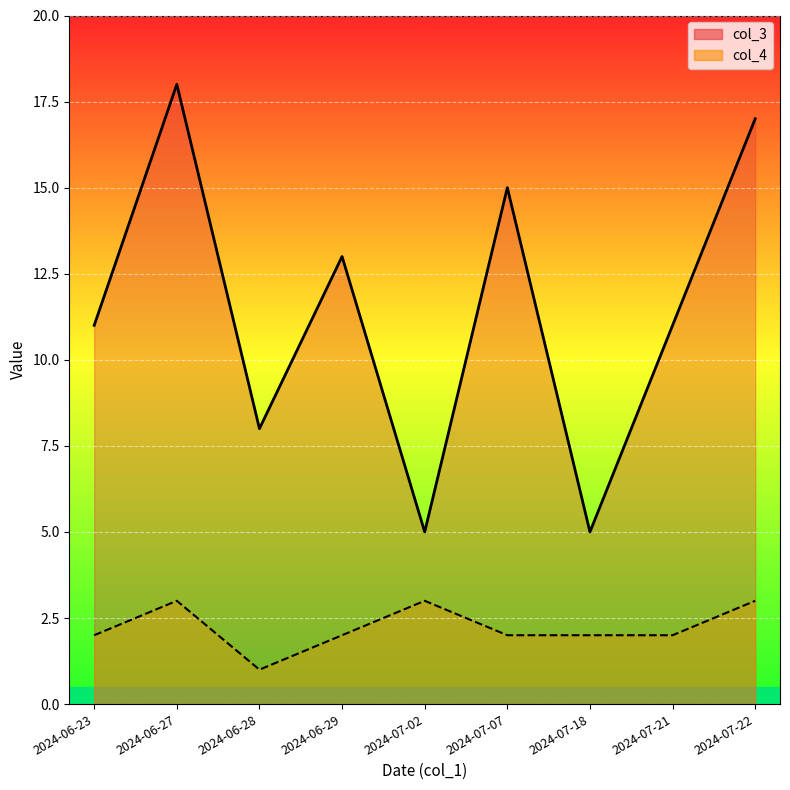

Between 2024-06-28 and 2024-06-29, which is larger?

2024-06-29